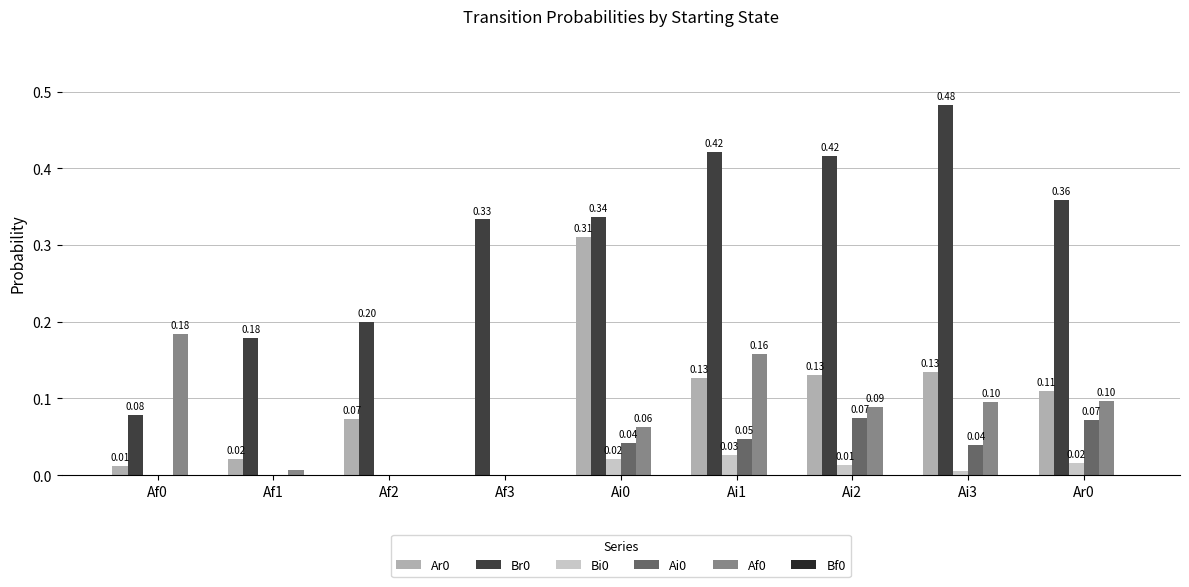

What is the sum of all Br0 values?

2.8